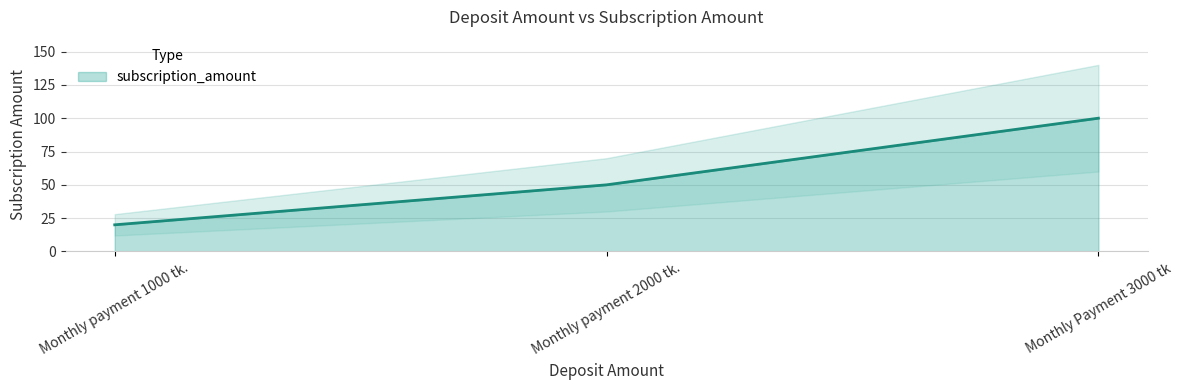

Rank the categories by value from lowest to highest.

Monthly payment 1000 tk., Monthly payment 2000 tk., Monthly Payment 3000 tk